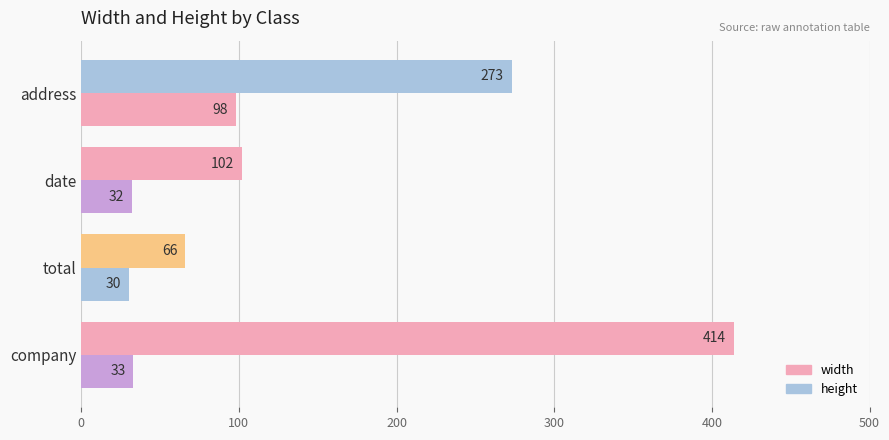

How many categories are shown in the chart?

4